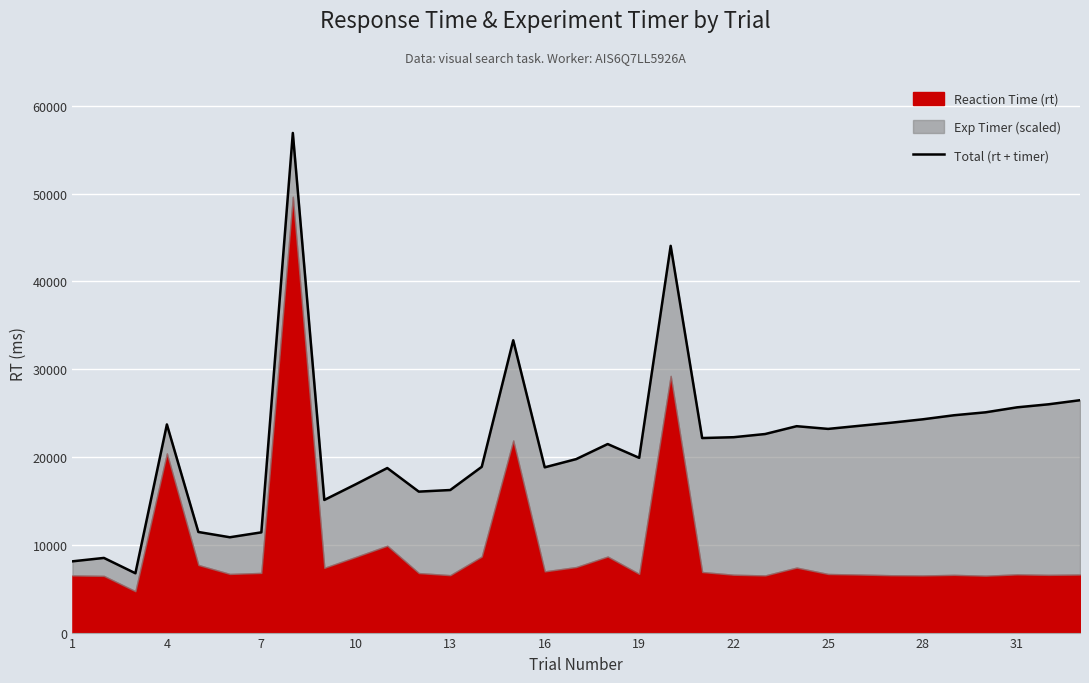

What is the smallest value displayed?

6758.2